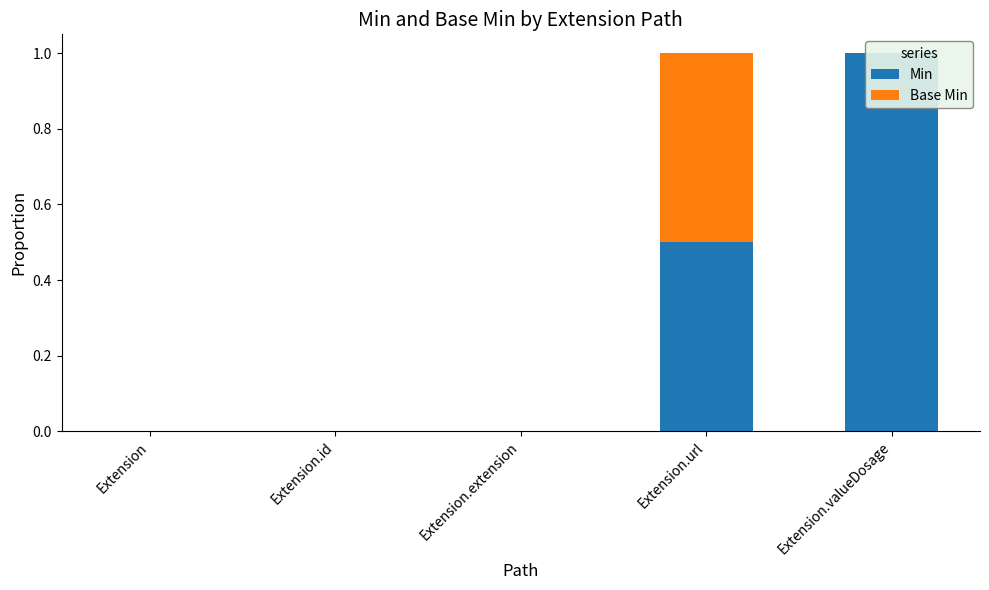

What is the label of the 1st bar from the right?

Extension.valueDosage